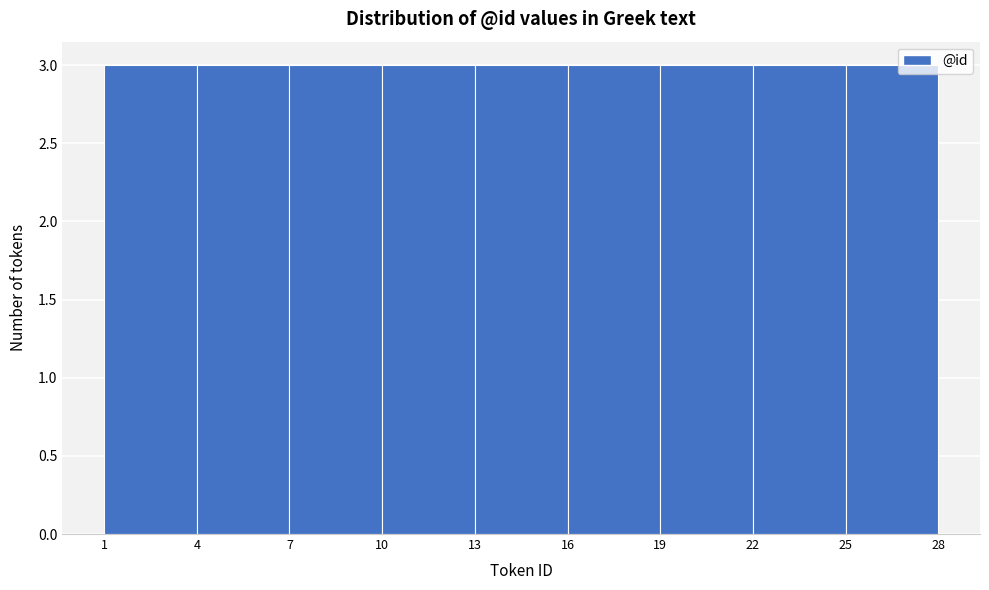

Reading left to right, list every bar in this chart as the range it spans on the x-axis followed by its height. The values are not printed on the chart, so give them approximately, as read against the axis.

1 to 4: 3
4 to 7: 3
7 to 10: 3
10 to 13: 3
13 to 16: 3
16 to 19: 3
19 to 22: 3
22 to 25: 3
25 to 28: 3